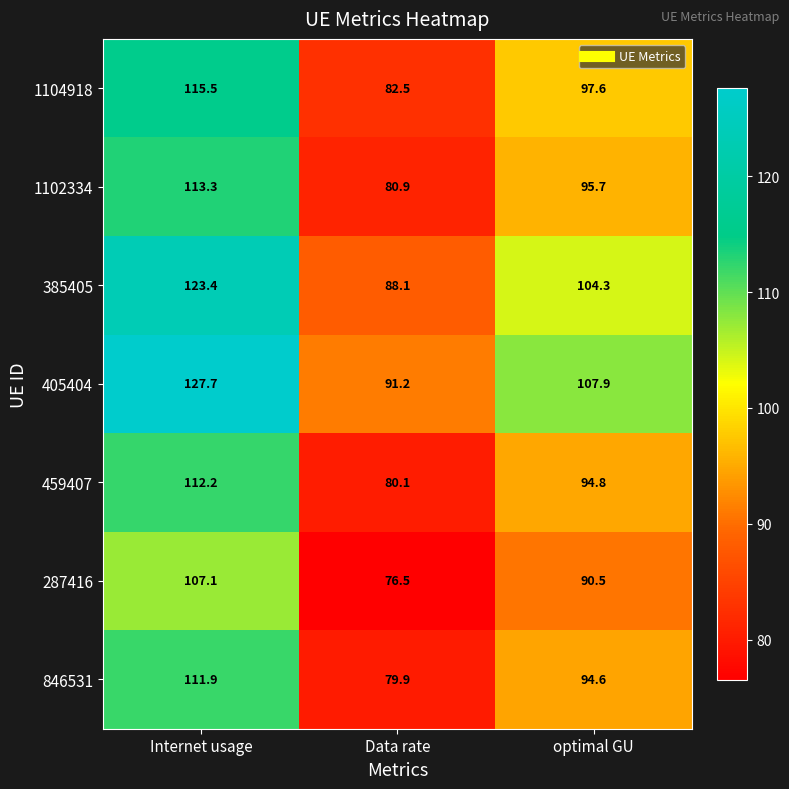

What is the difference between the second highest and minimum values in the 1102334 series?

14.8